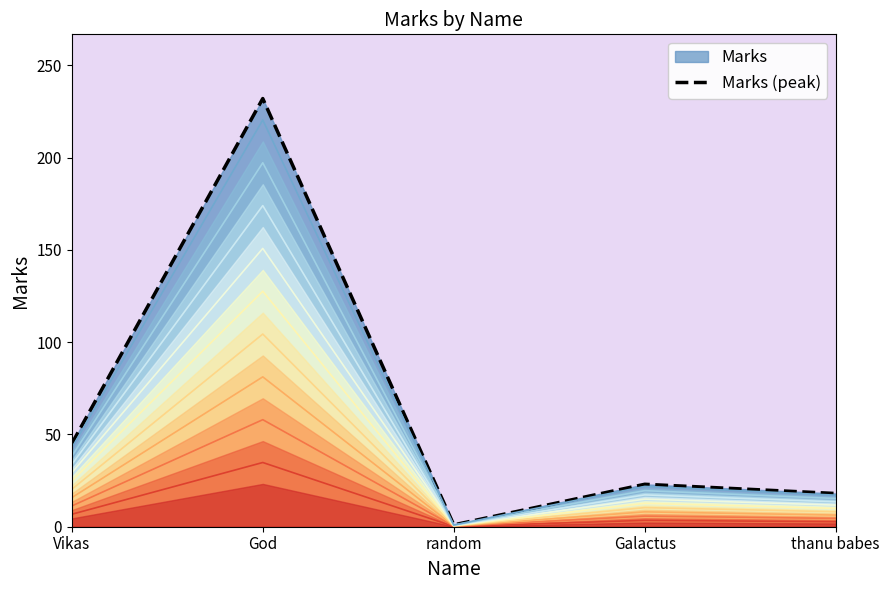

What is the minimum value shown in the chart?

1